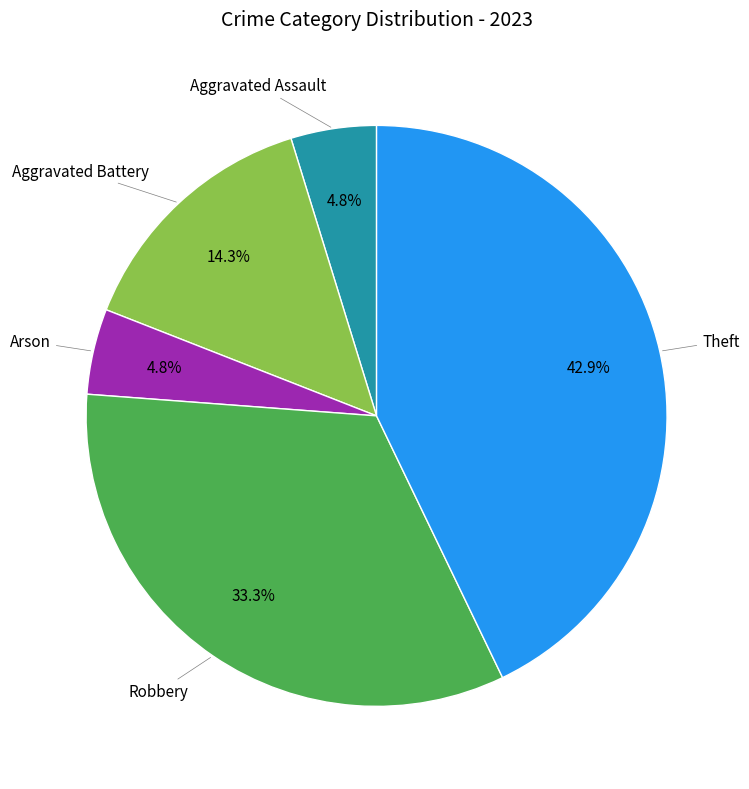

Does any single category account for the majority?

No